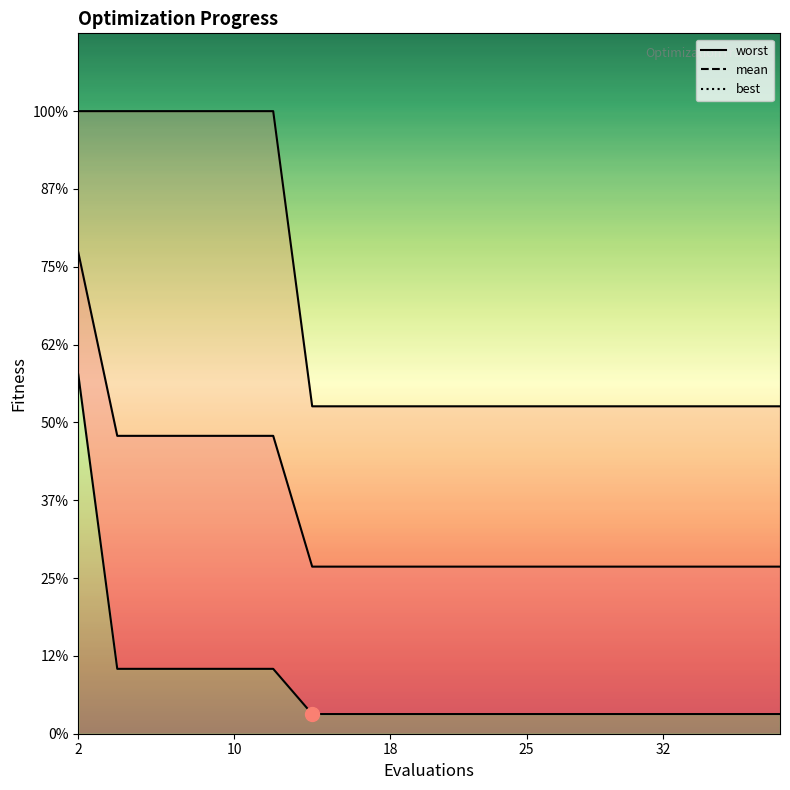

True or false: mean has more than 2 points higher than both neighbors.

False